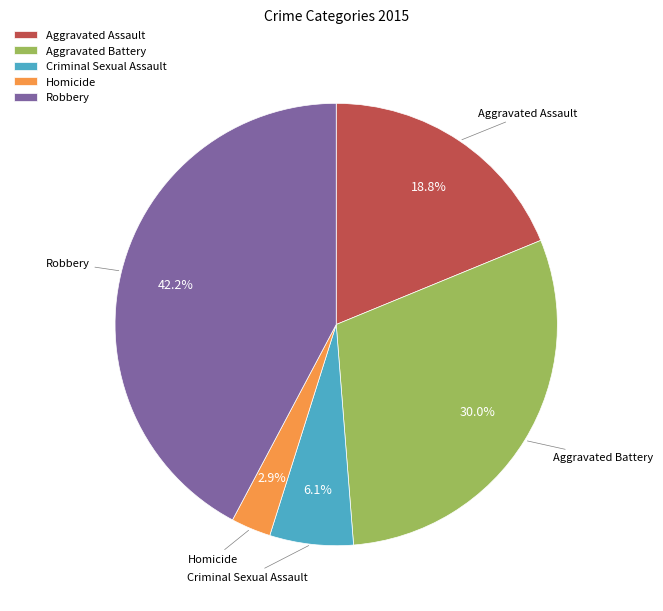

To the nearest percent, what percentage of the pie is Robbery?

42%